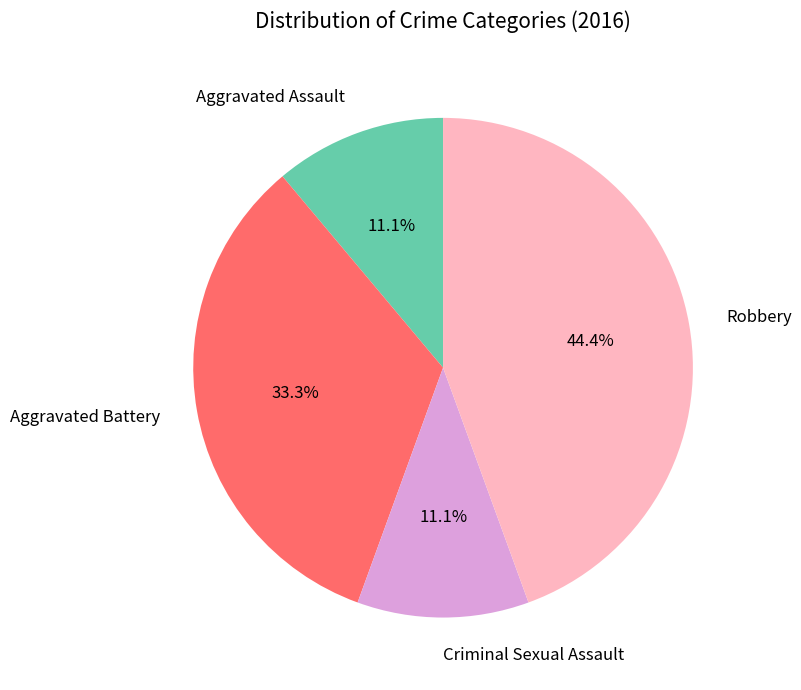

Between Aggravated Battery and Criminal Sexual Assault, which is larger?

Aggravated Battery